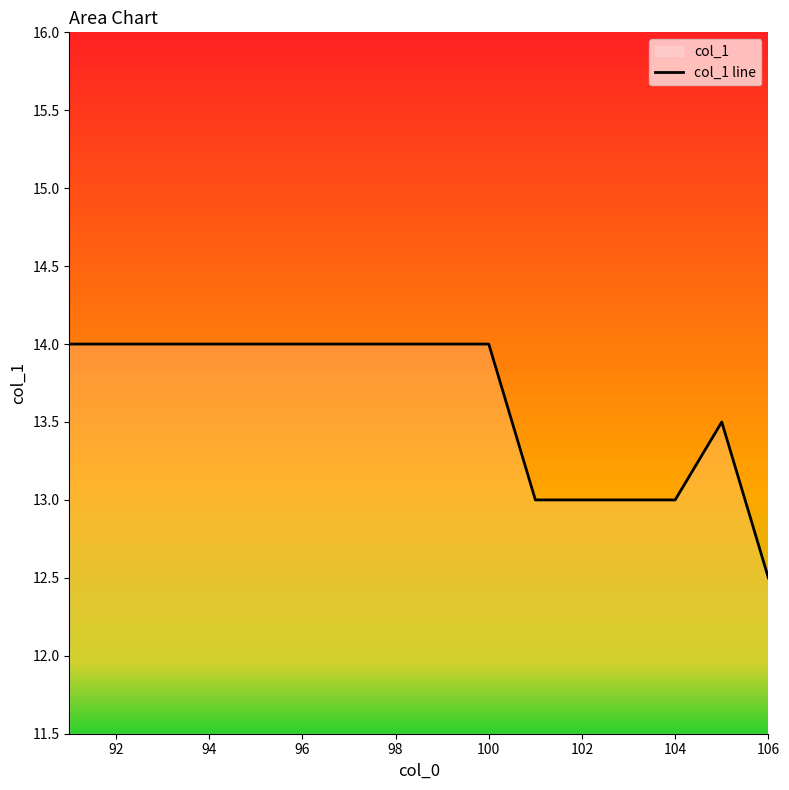

What is the difference between the second highest and second lowest values?

1.0